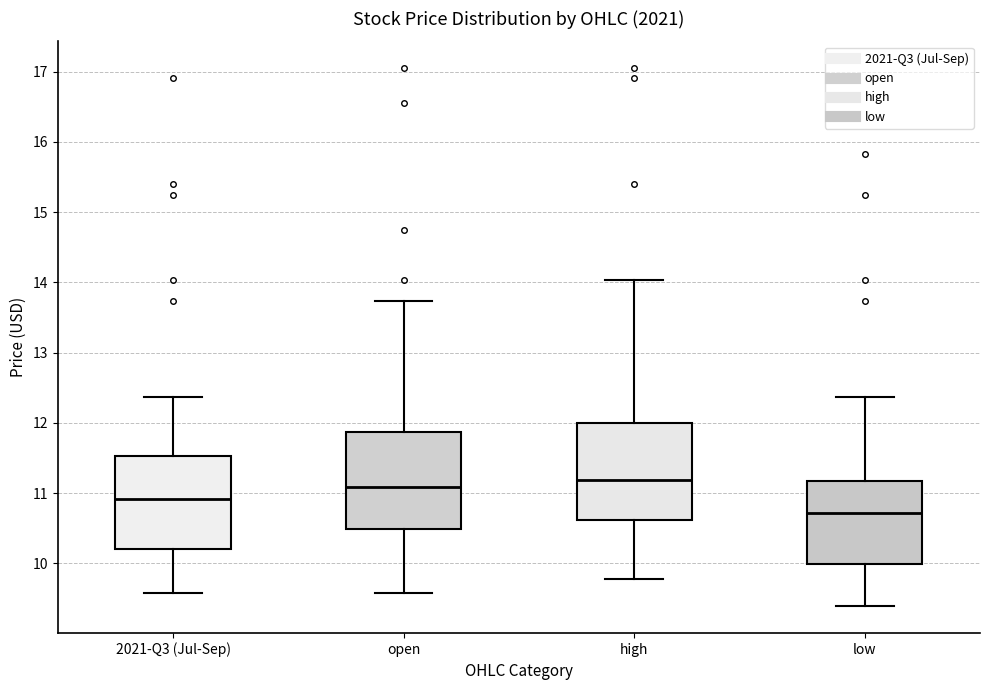

Which box's median line is the lowest?

low